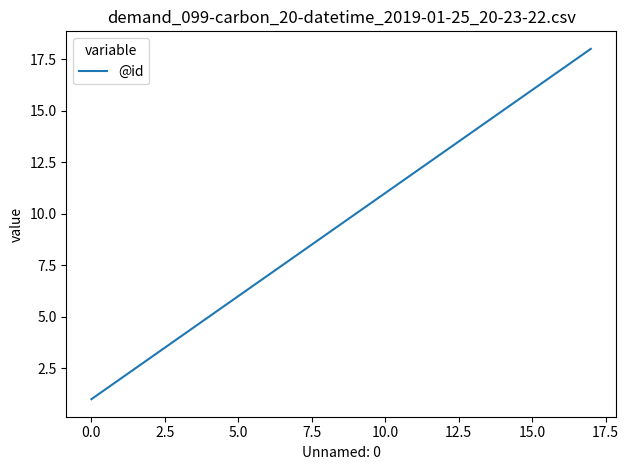

What is the difference between the maximum and minimum values?

17